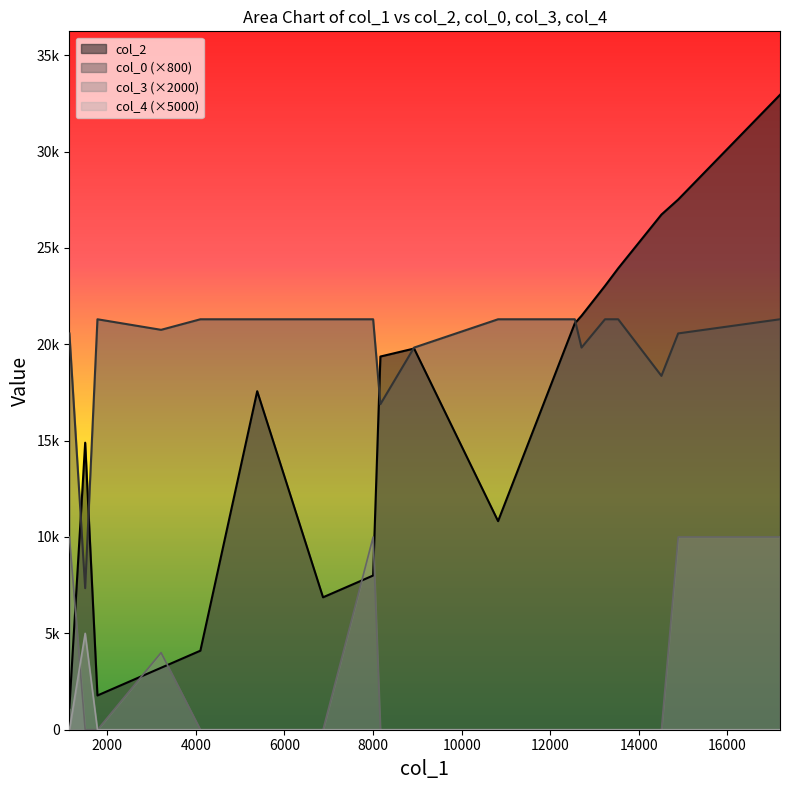

How many lines are shown in the chart?

4